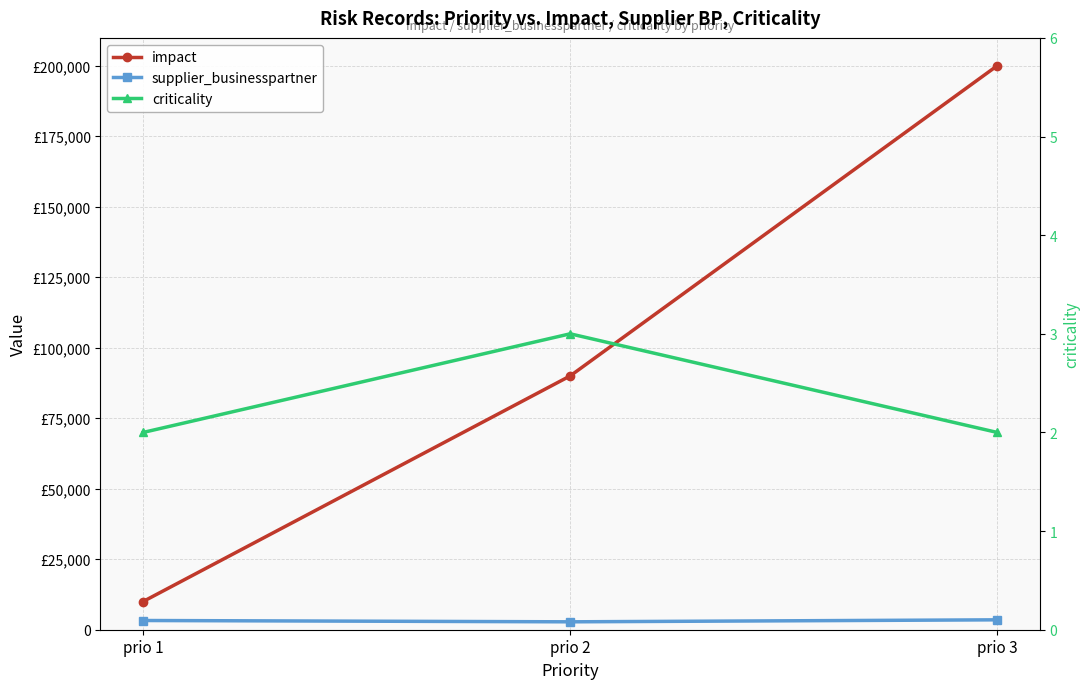

True or false: supplier_businesspartner has a value of 5016 at prio 2.

False